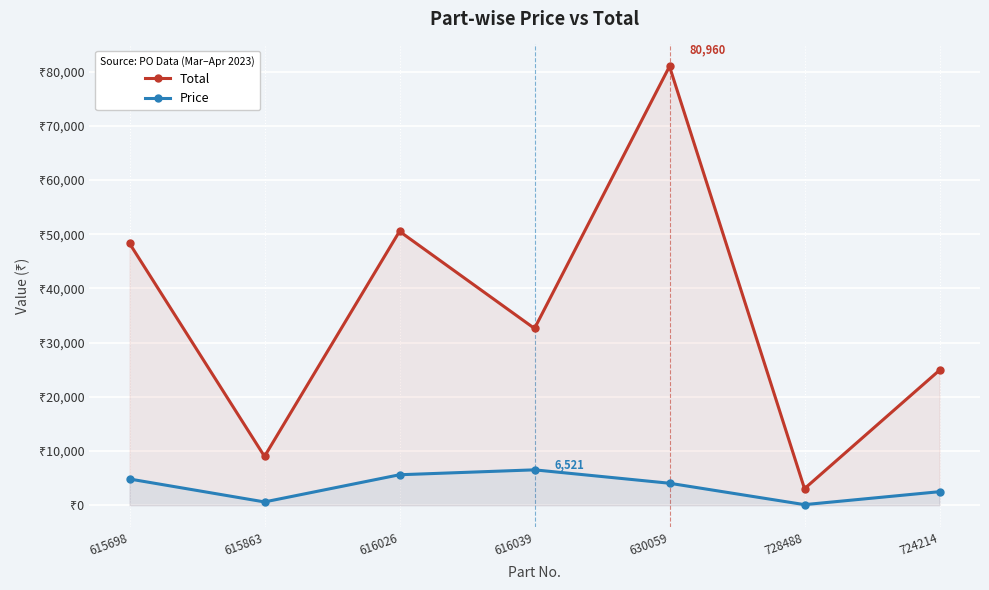

At which label does Price first exceed 4048?

615698